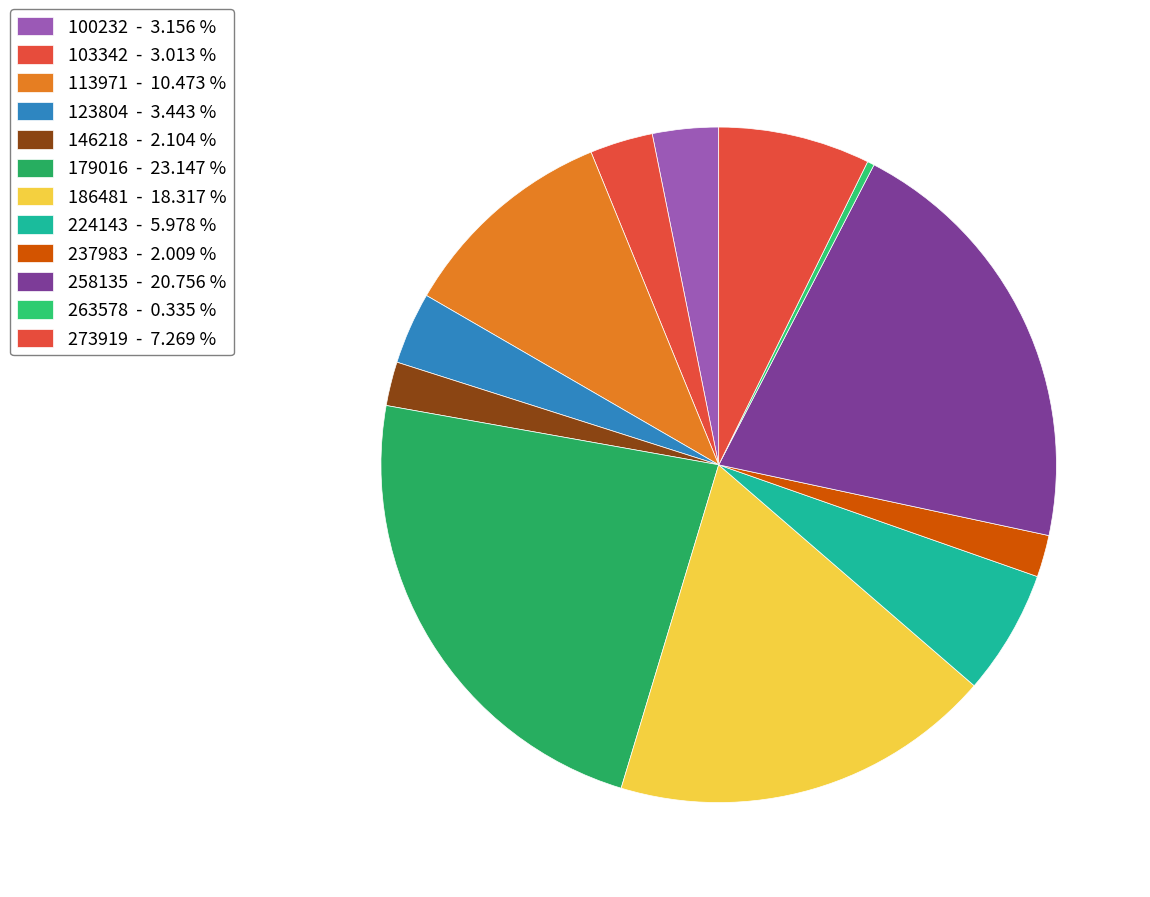

Count the number of slices in the pie.

12